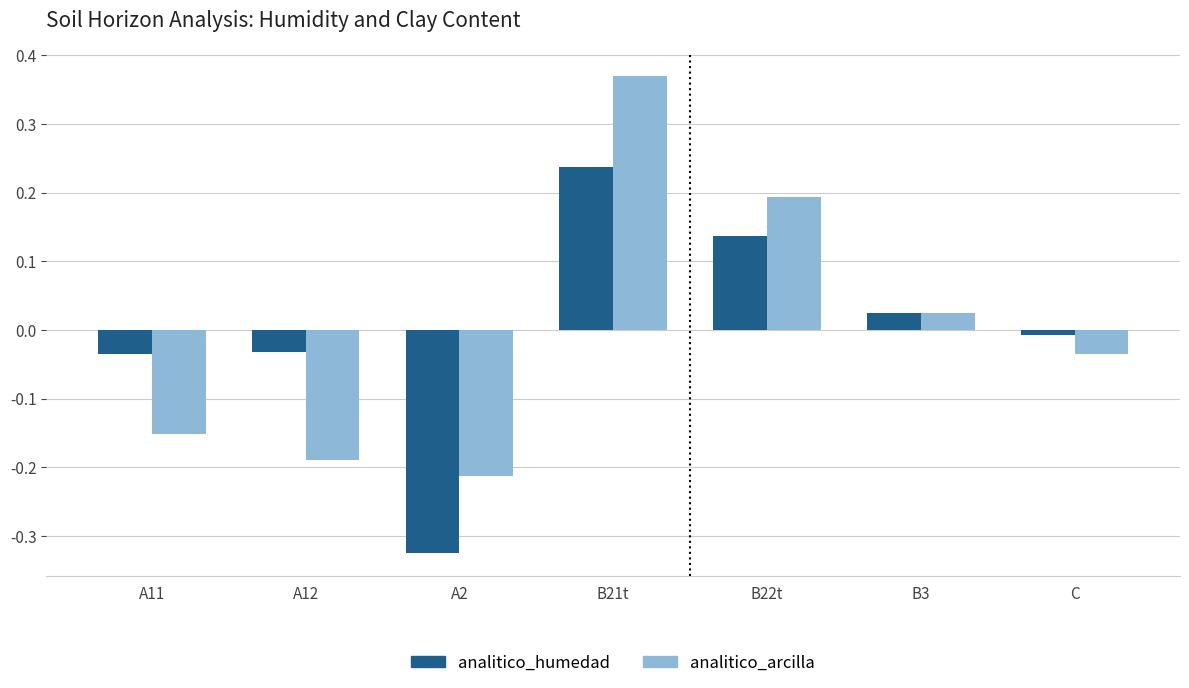

At which category is the sum across all series the highest?

B21t